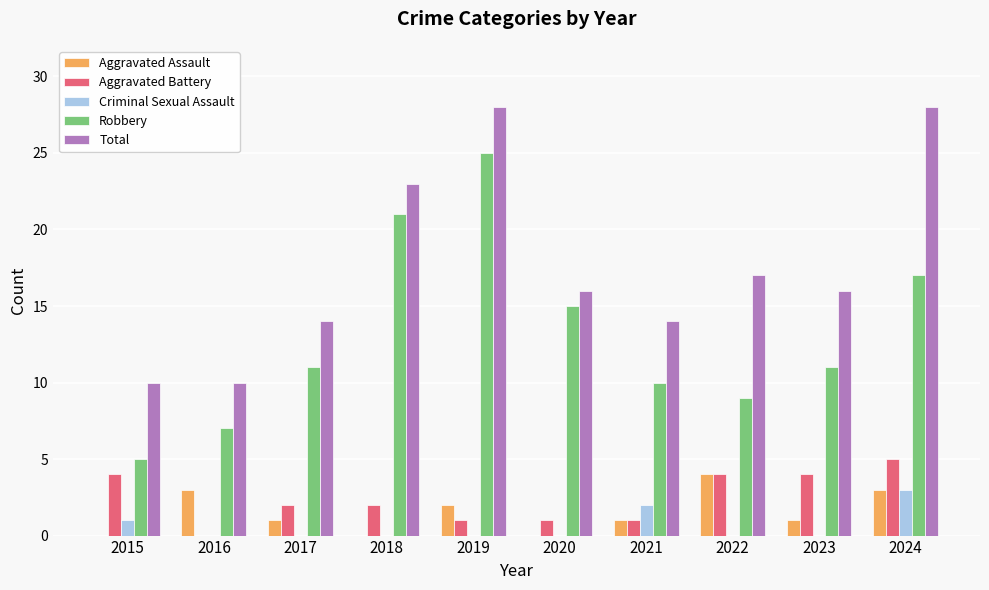

Which series has the largest total across all categories?

Total